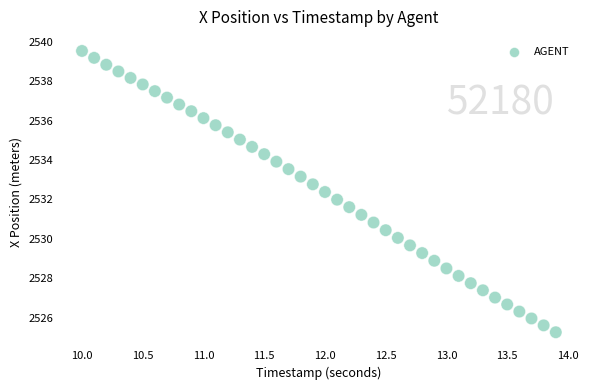

What is the range of X values (max minus min)?

3.9